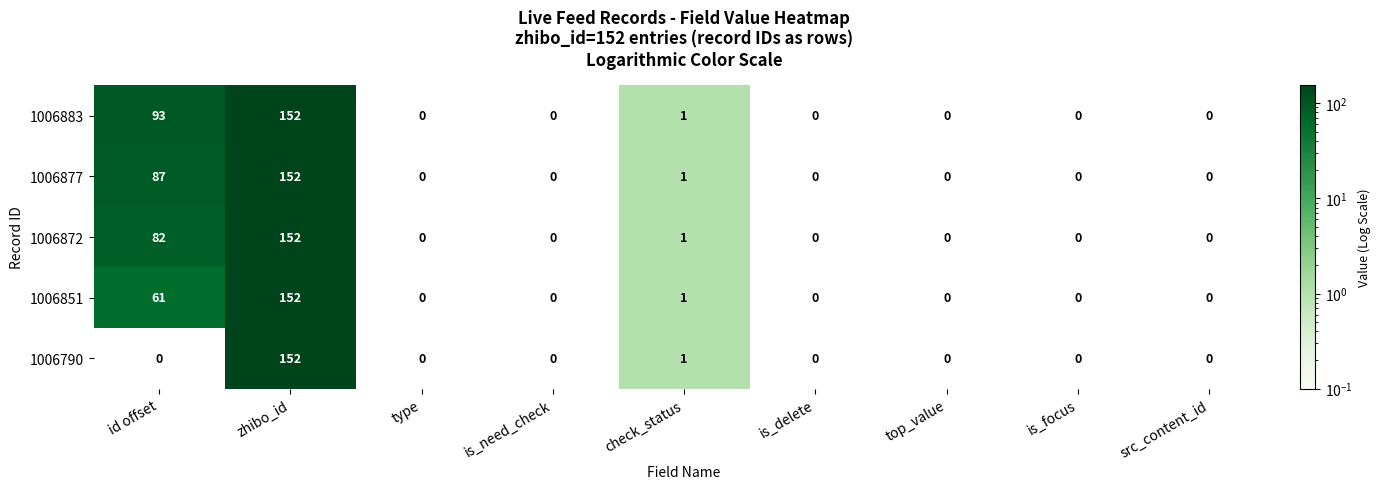

What is the difference between the maximum and second lowest values in the 1006872 series?

152